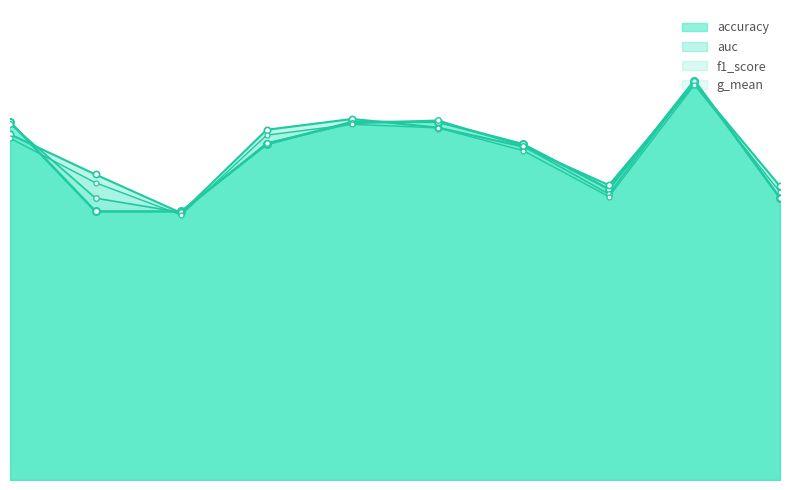

In f1_score, how many points are higher than both neighbors (excluding endpoints)?

2